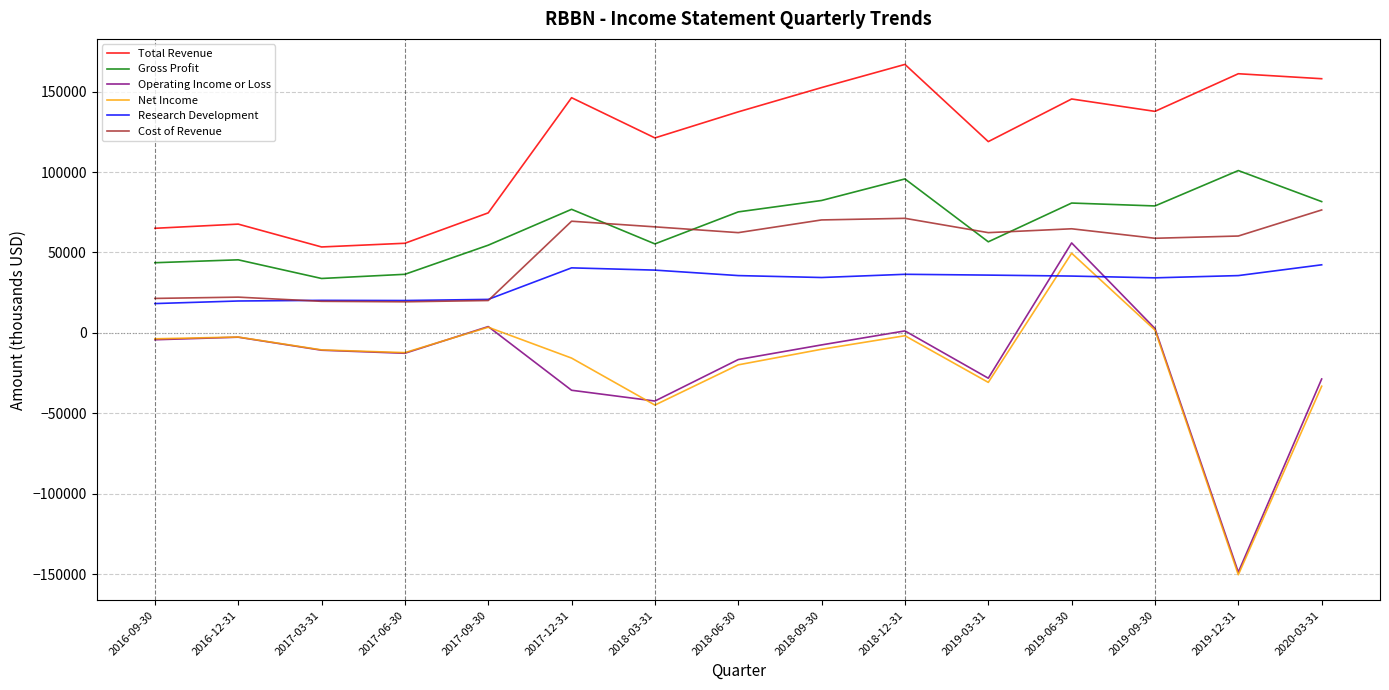

True or false: Gross Profit and Total Revenue intersect in this chart.

False